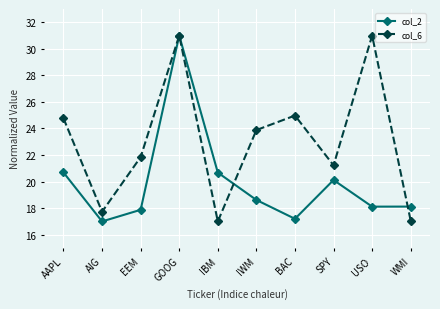

Is this an area chart (filled region under the line)?

No